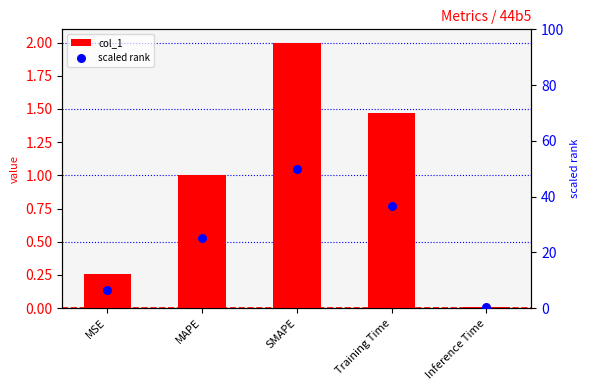

At how many categories does at least one series exceed 21?

3